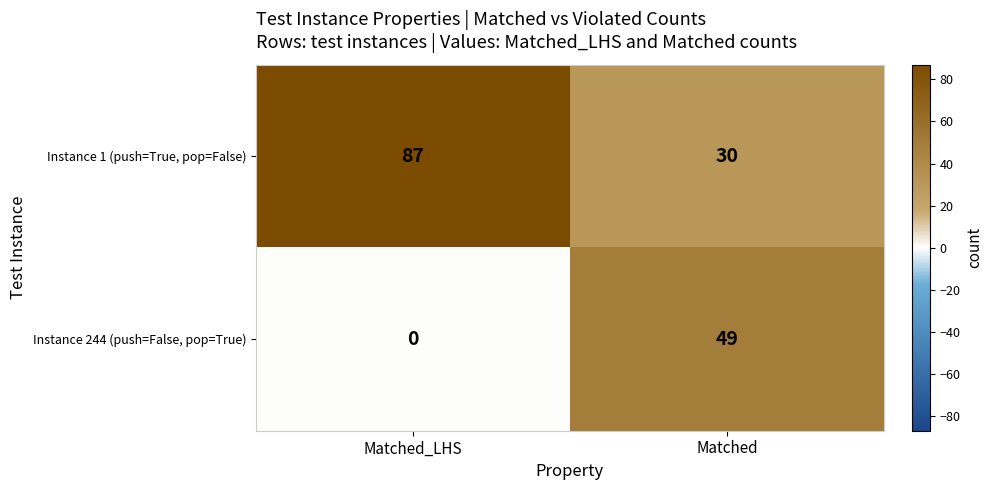

Rank the series at Matched_LHS from lowest to highest value.

Instance 244 (push=False, pop=True), Instance 1 (push=True, pop=False)